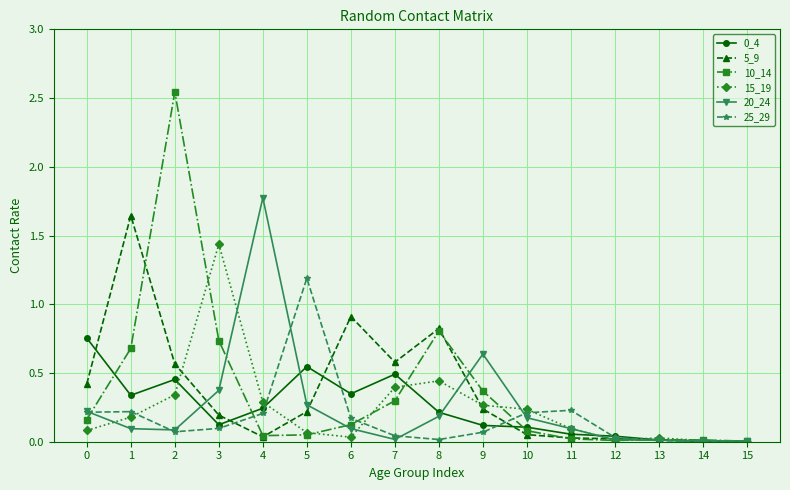

Between 1 and 2, which series saw the biggest shift?

10_14